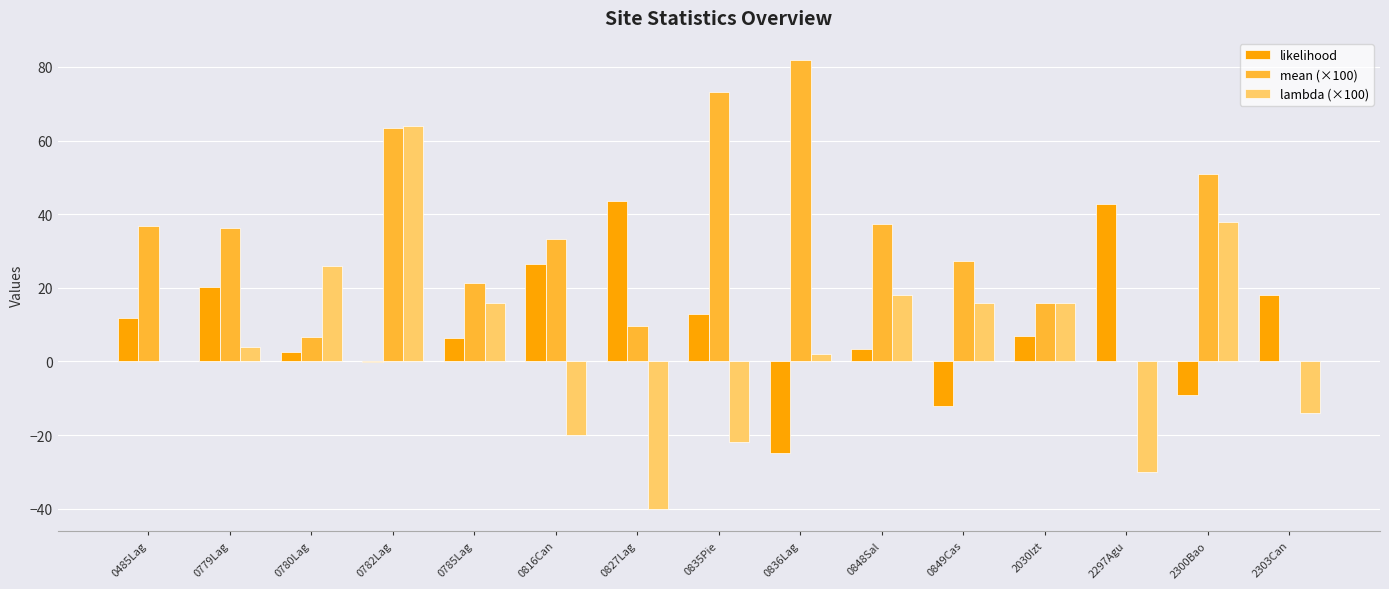

What is the approximate value of likelihood at 0816Can?

26.5